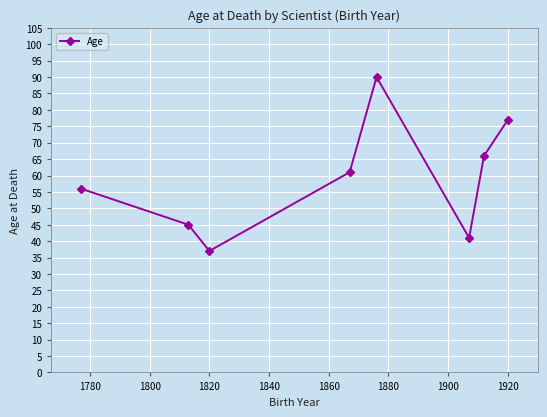

True or false: there are more than 0 points higher than both neighbors.

True